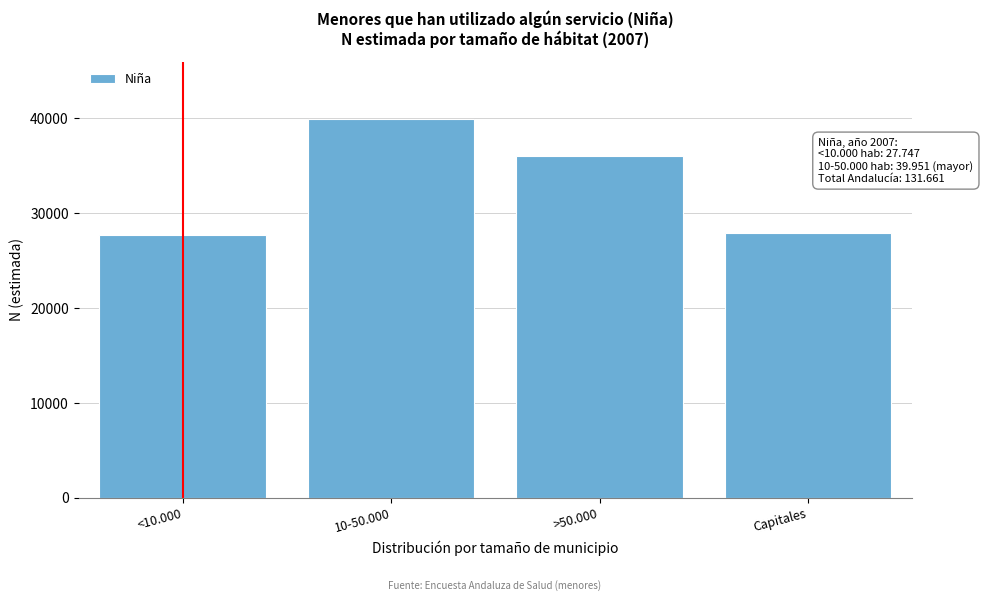

Reading right to left, what are all the values shown in this chart?

Capitales=27955	>50.000=36008	10-50.000=39951	<10.000=27747